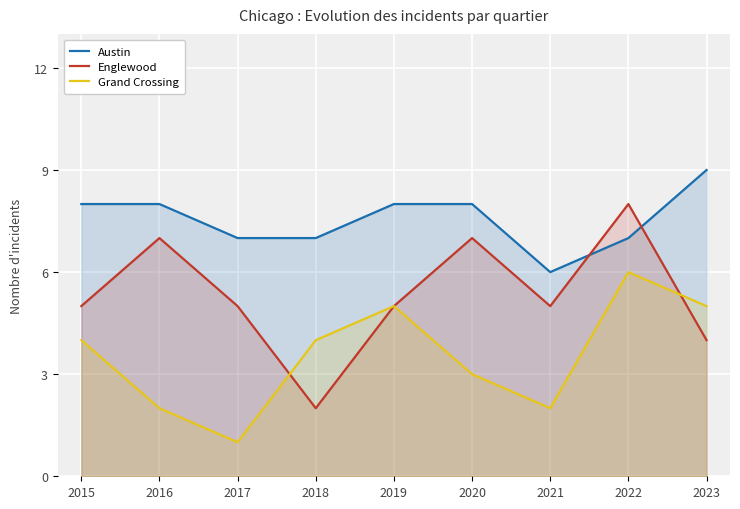

How many data points in Austin are less than 8?

4